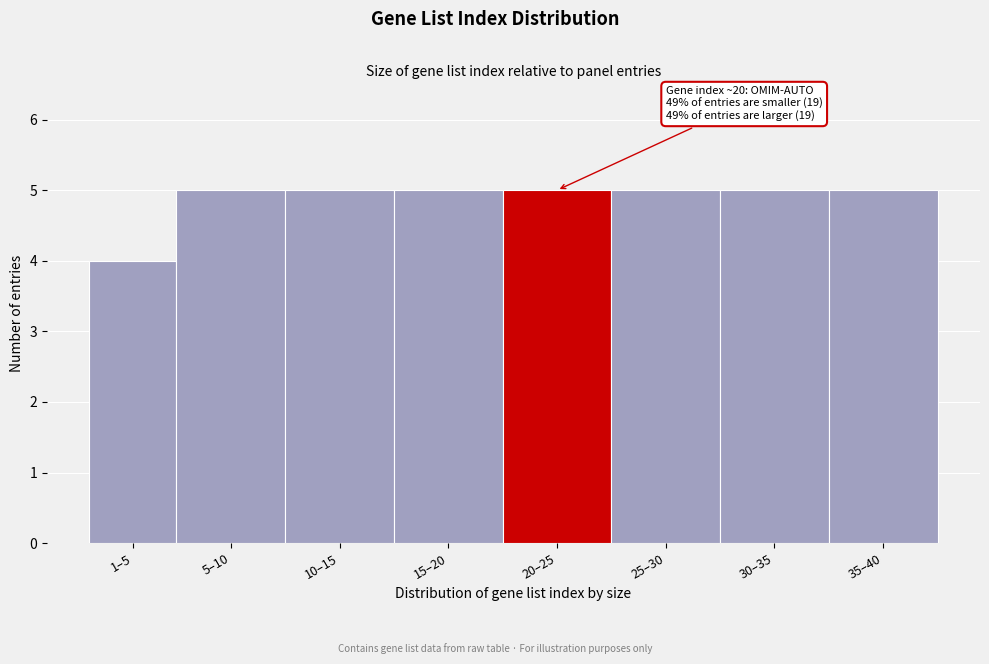

Reading right to left, what are all the values shown in this chart?

5	5	5	5	5	5	5	4